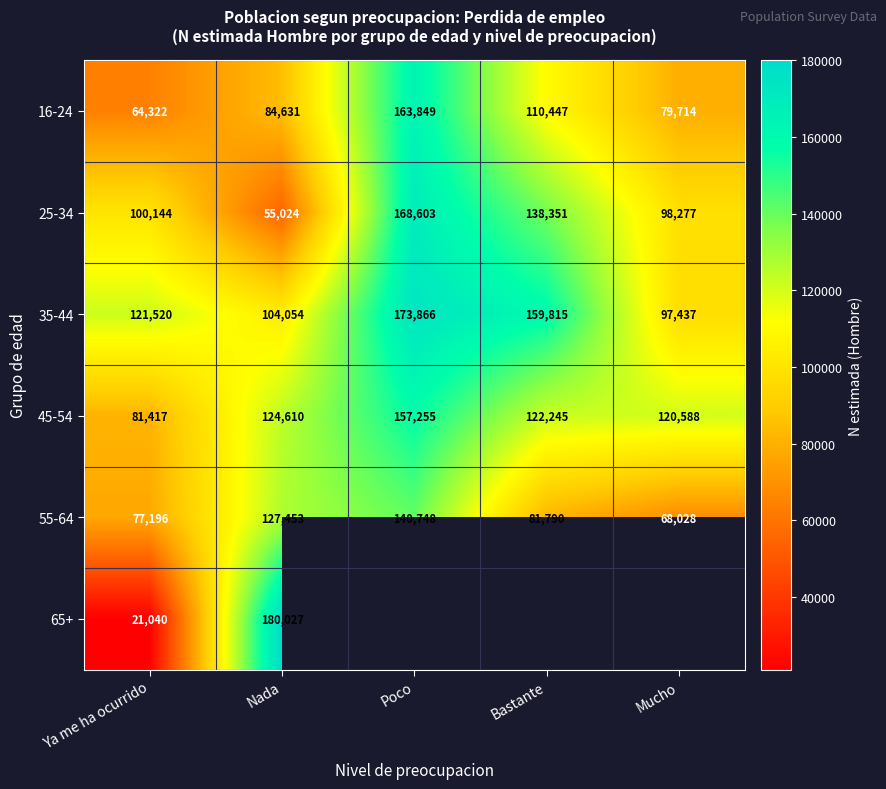

What value does the 45-54 series have at Bastante, to the nearest 100?

122200